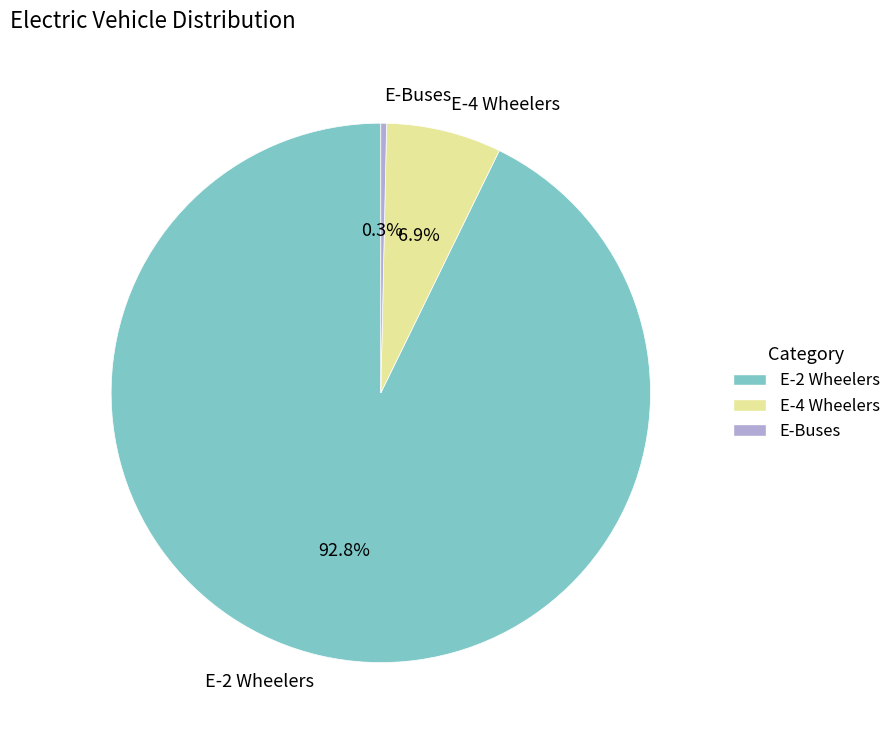

True or false: E-4 Wheelers accounts for 1% of the total.

False